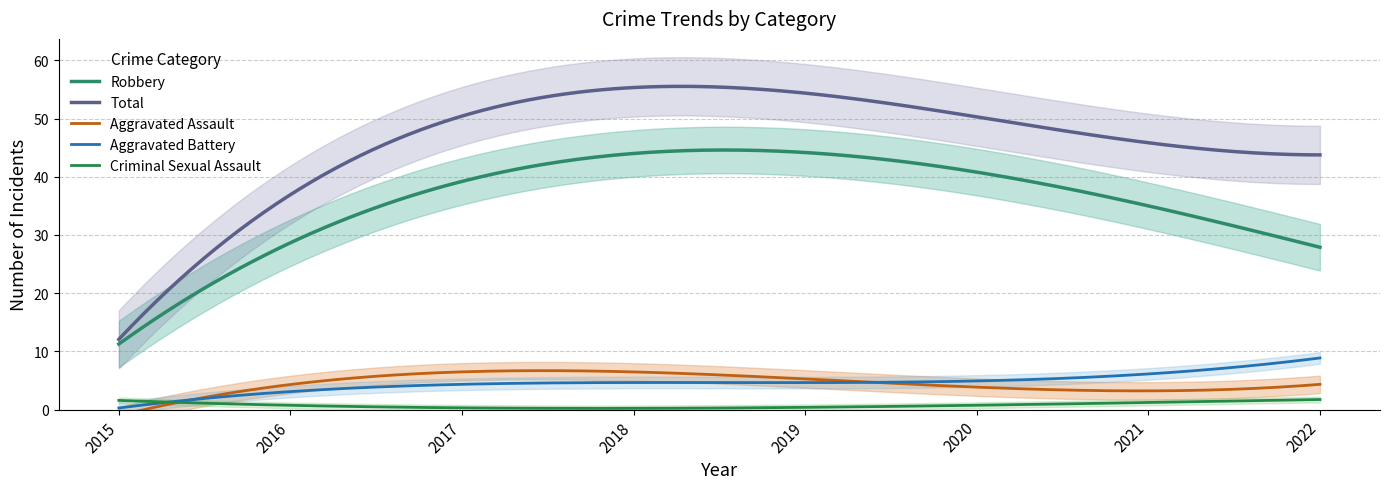

True or false: Aggravated Battery has more than 2 interior local peaks.

False